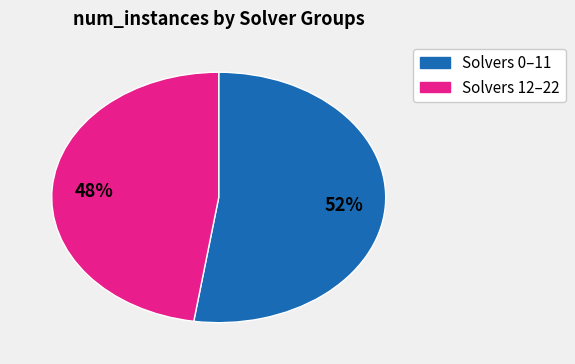

Count the number of slices in the pie.

2